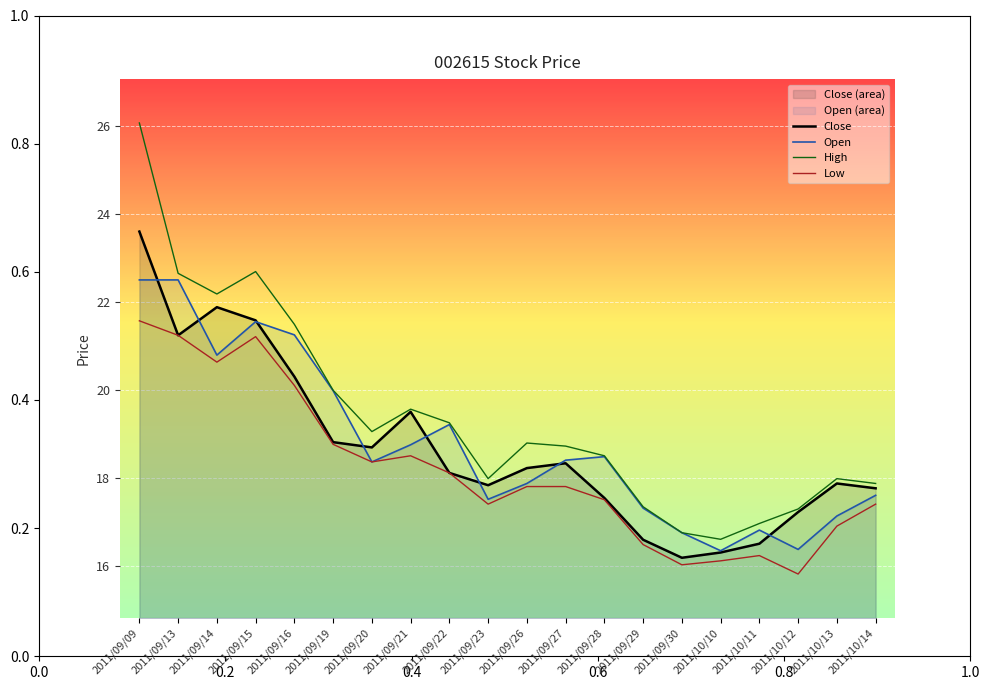

How many lines are shown in the chart?

4